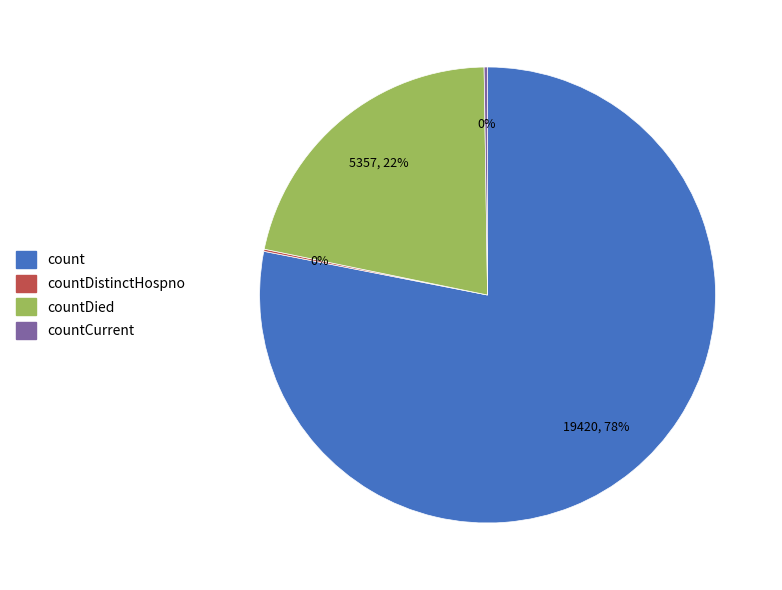

True or false: count accounts for 71% of the total.

False